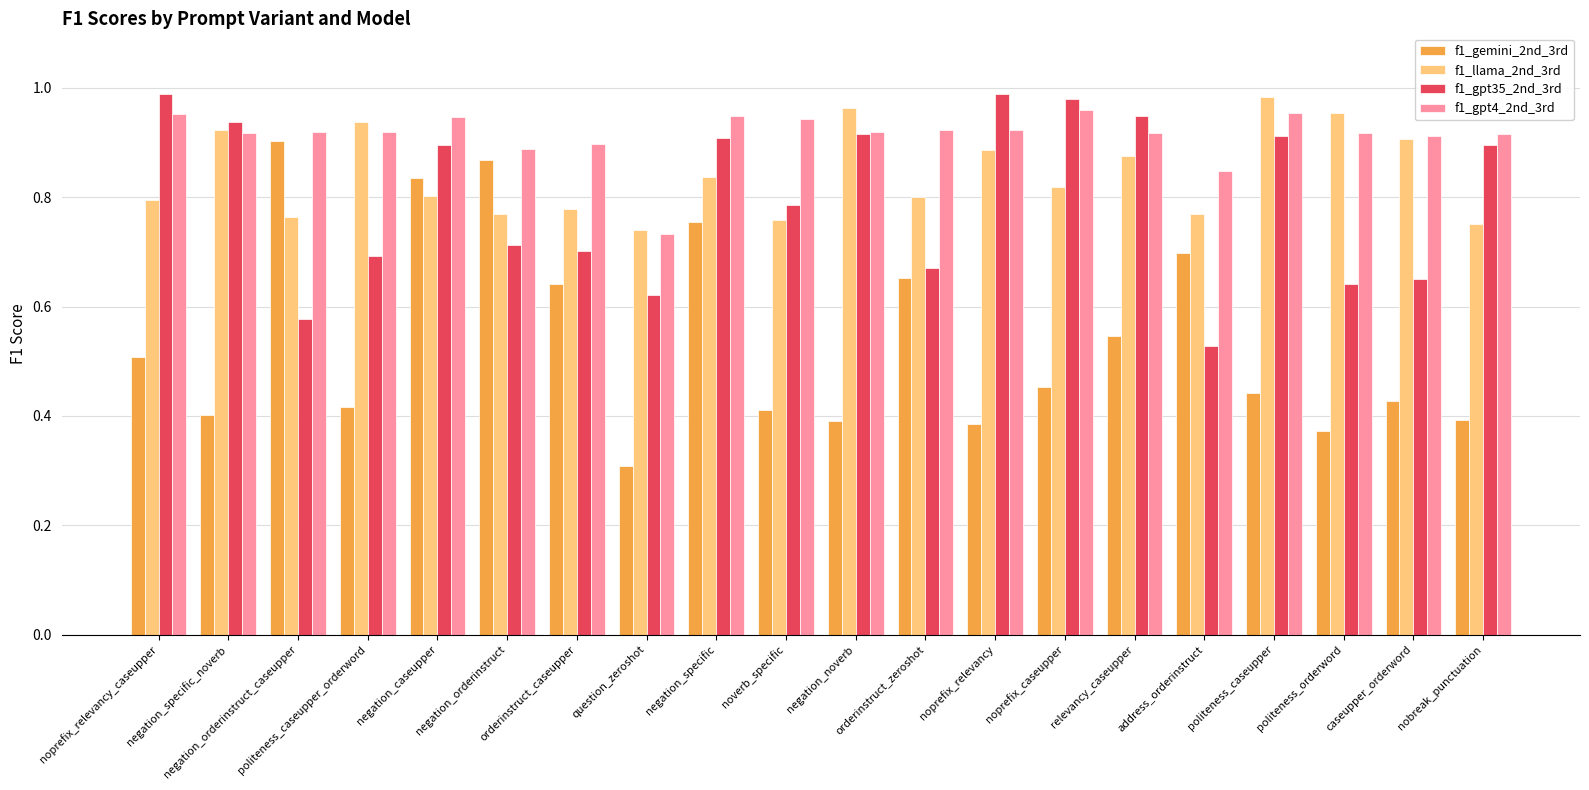

Which series has the widest spread of values?

f1_gemini_2nd_3rd